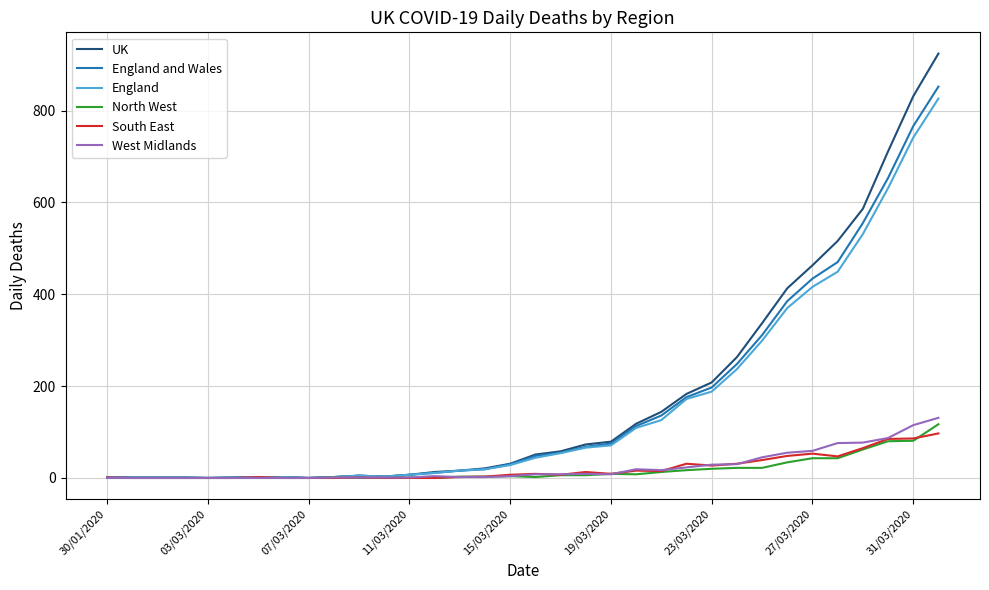

What is the difference between the second highest and minimum values in the England series?

741